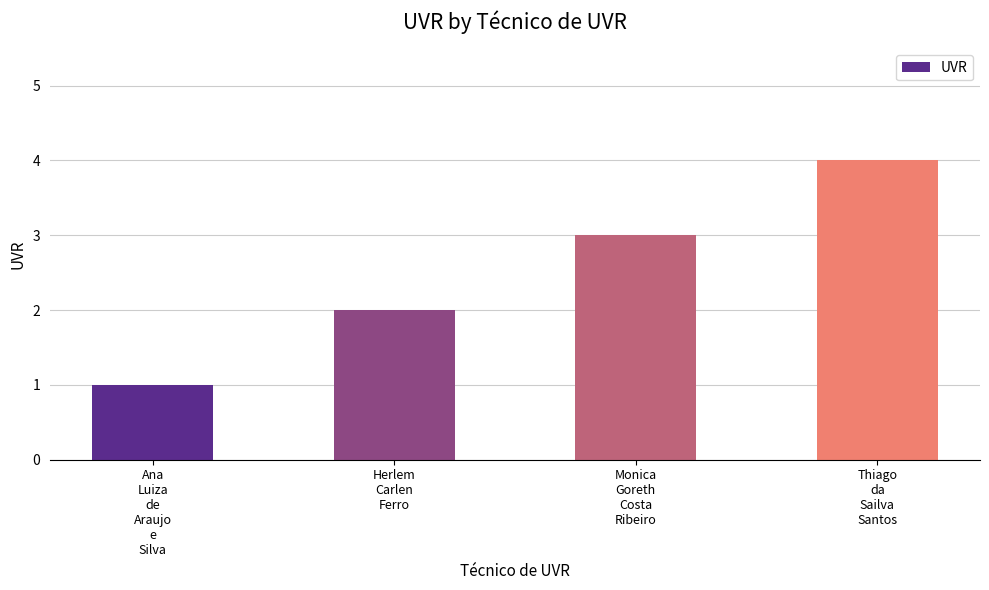

What is the change in value from Ana
Luiza
de
Araujo
e
Silva to Thiago
da
Sailva
Santos?

+3